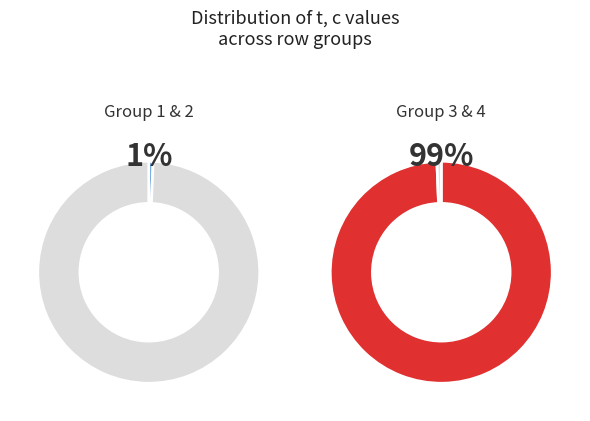

How many segments does this pie chart have?

4